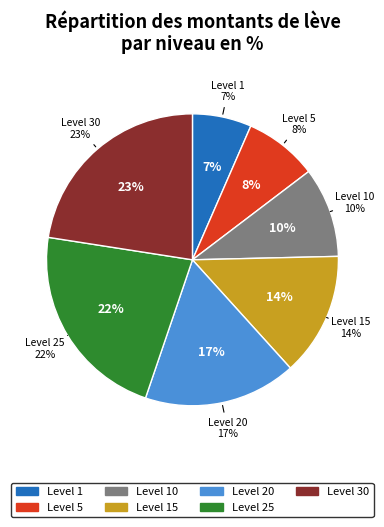

True or false: Level 30 accounts for 23% of the total.

True